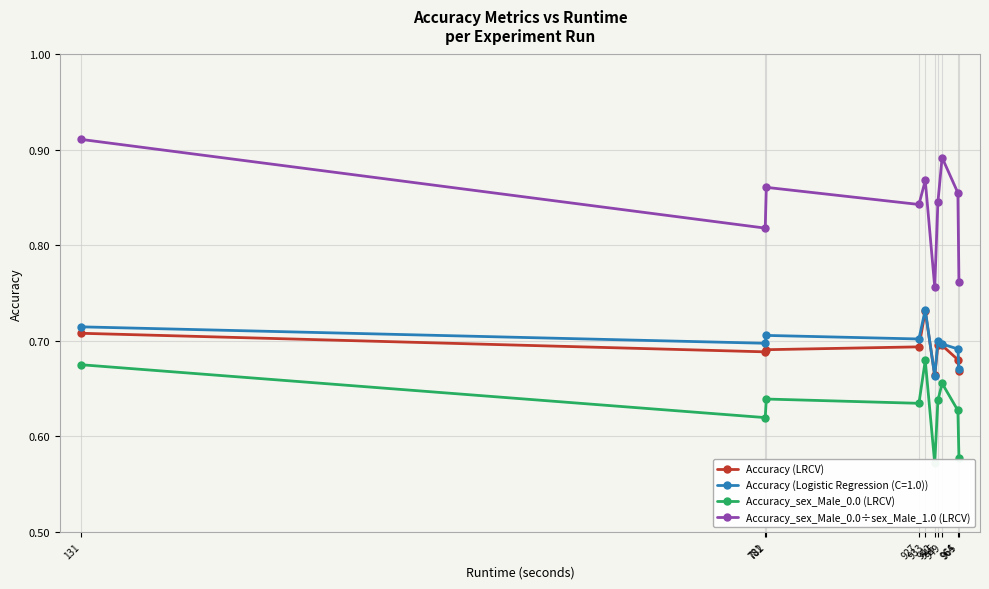

At which category does the chart reach its peak across all series?

131